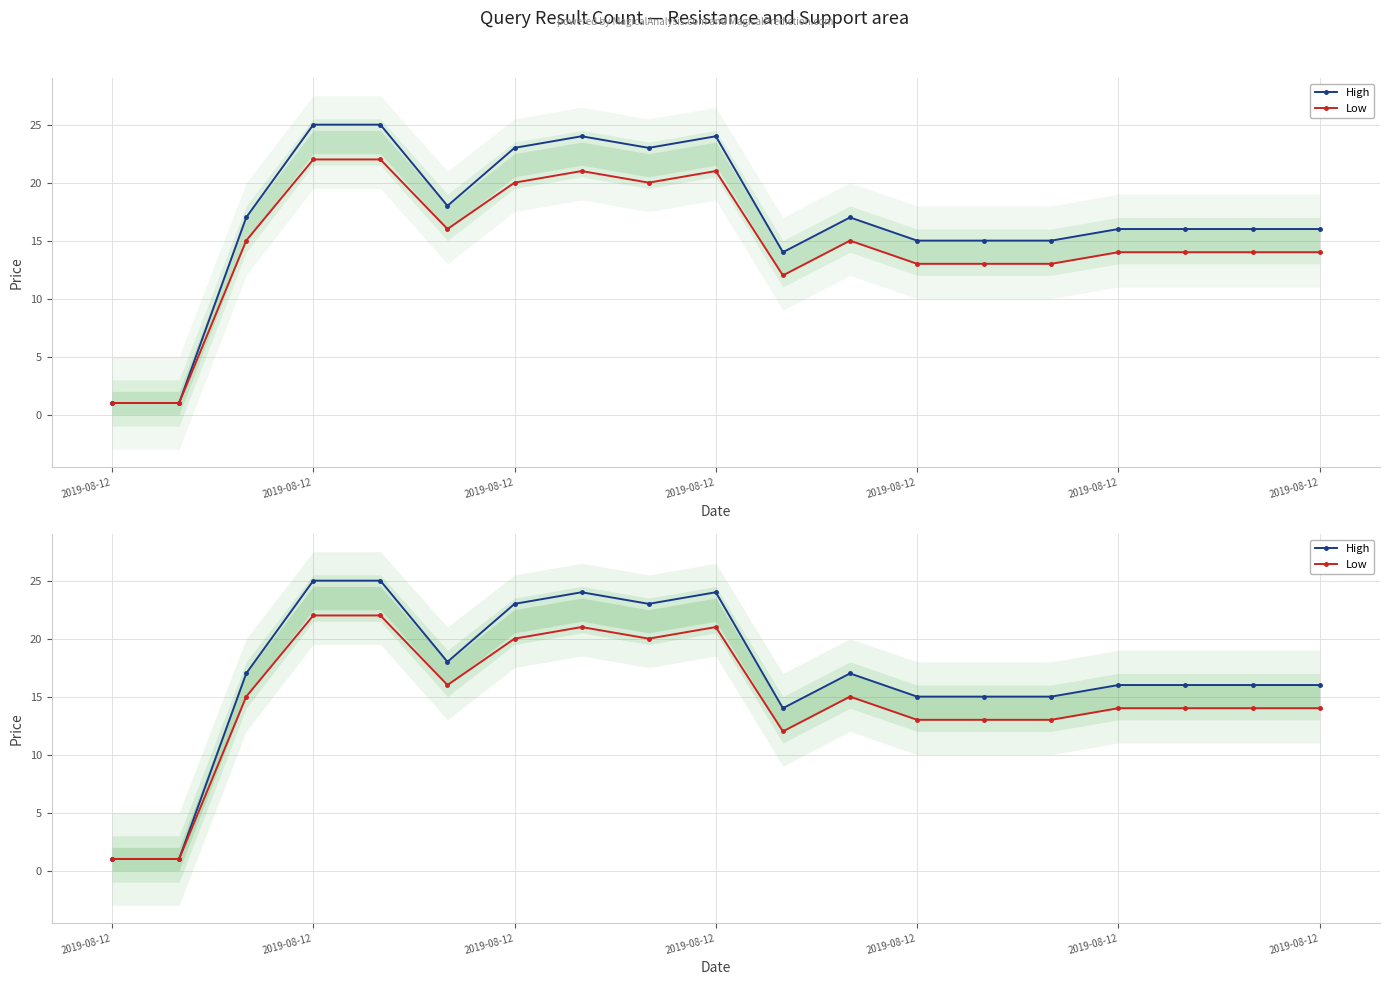

What value does the Low series have at 11, to the nearest 5?

15